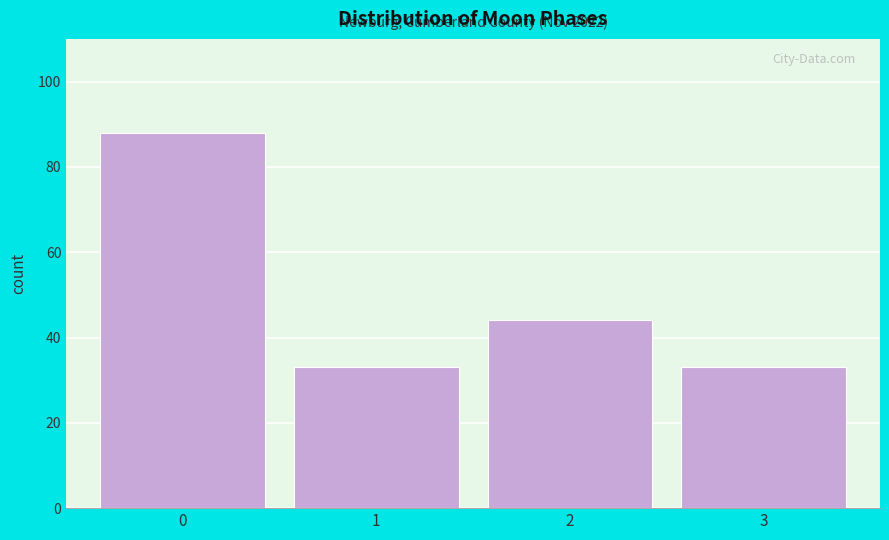

Reading right to left, what are all the values shown in this chart?

33	44	33	88